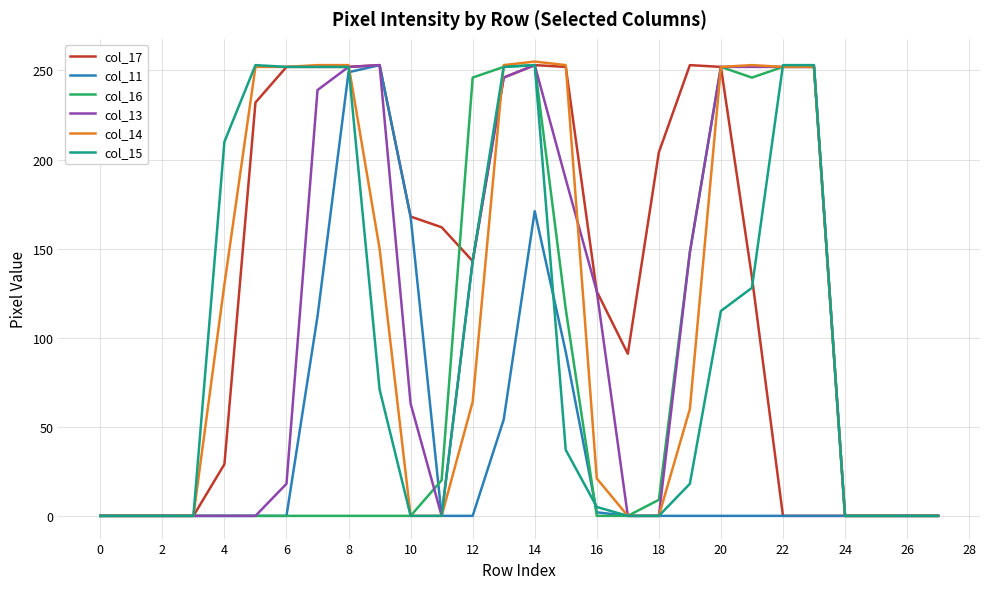

What is the maximum value for col_13?

253